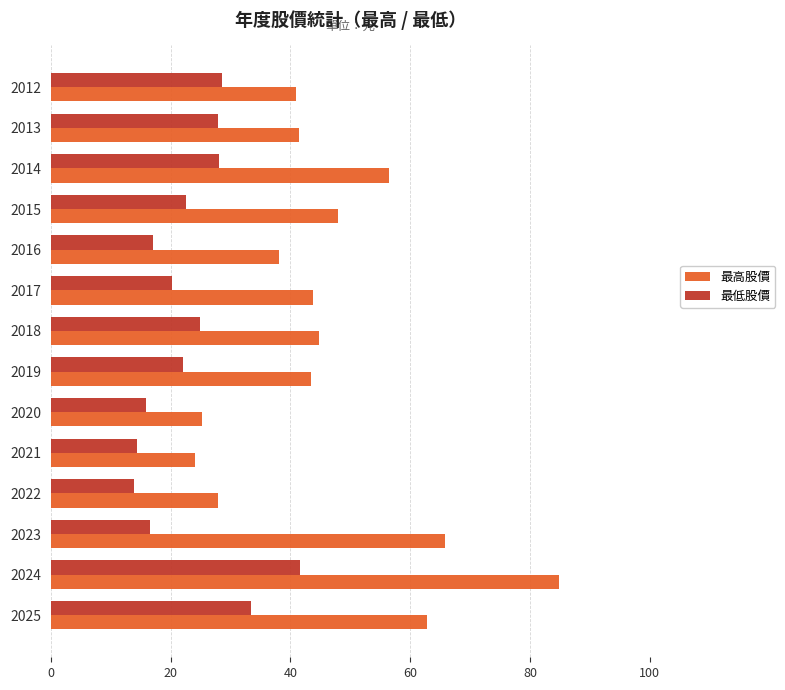

Which series has the largest total across all categories?

最高股價